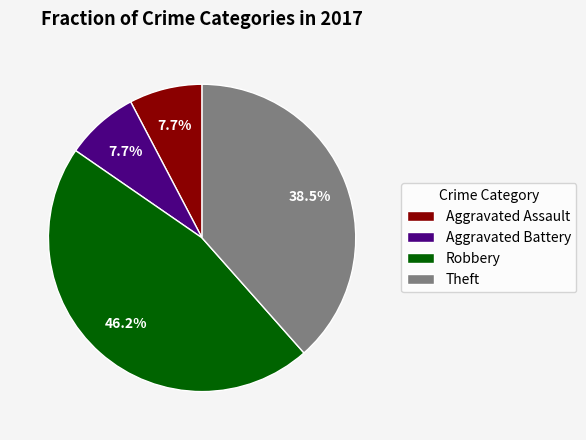

What is the largest slice in the pie chart?

Robbery